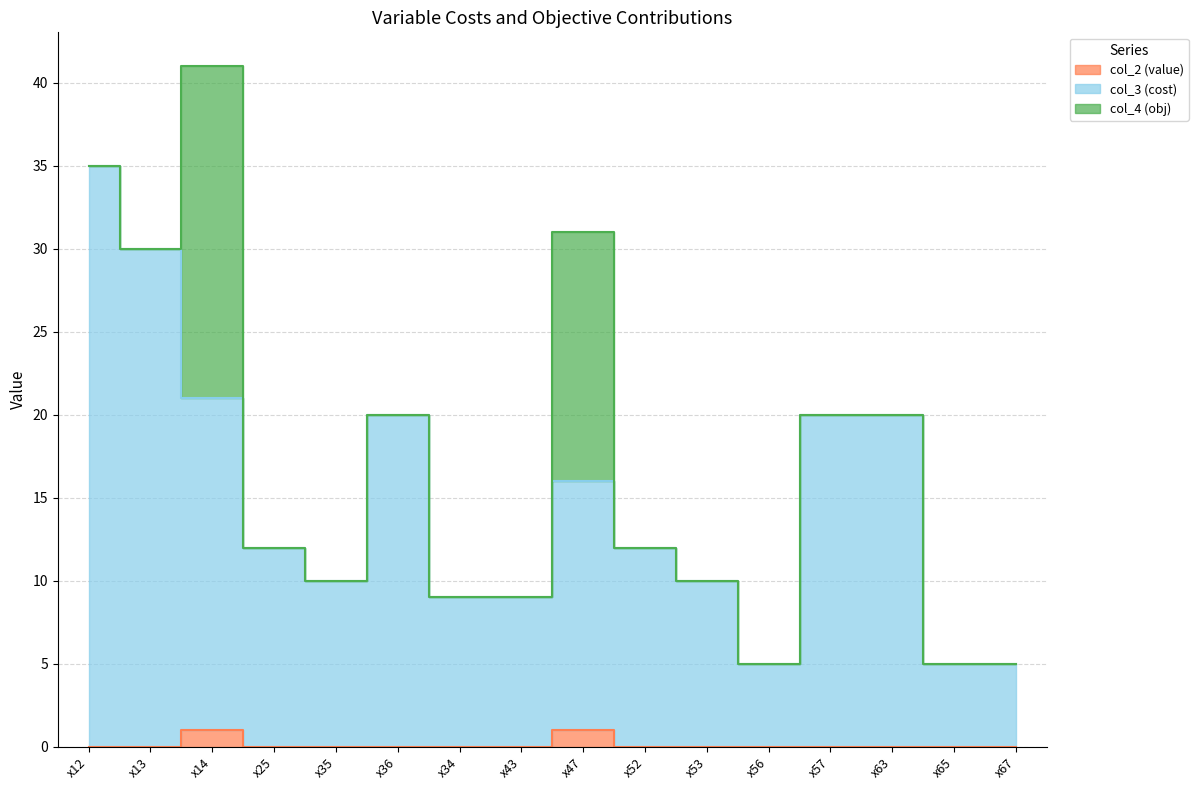

How many interior local peaks does the col_3 (cost) series have?

2